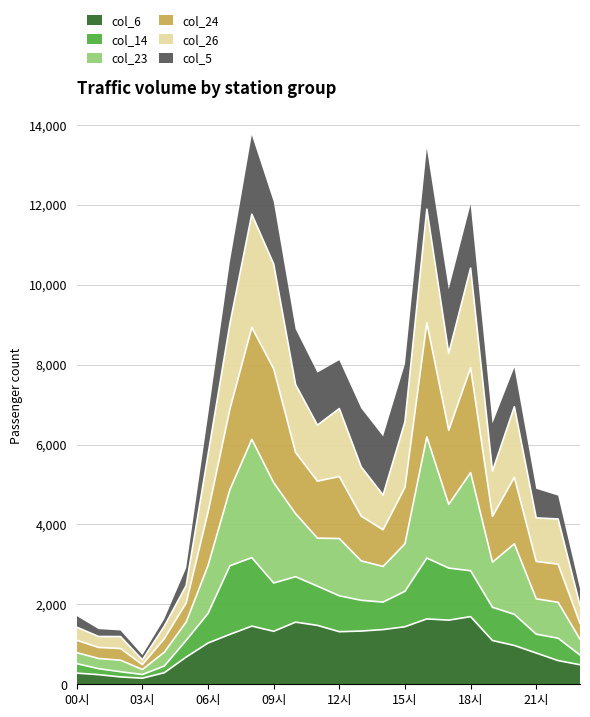

The value of col_6 at 01시 is 241. True or false?

True